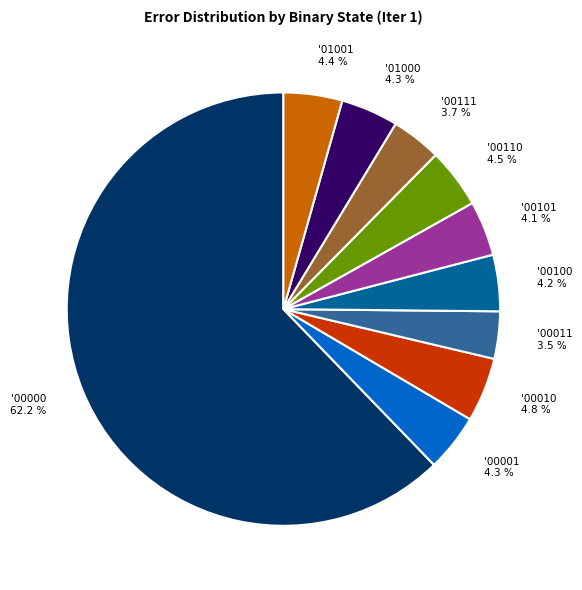

Does any single category account for the majority?

Yes